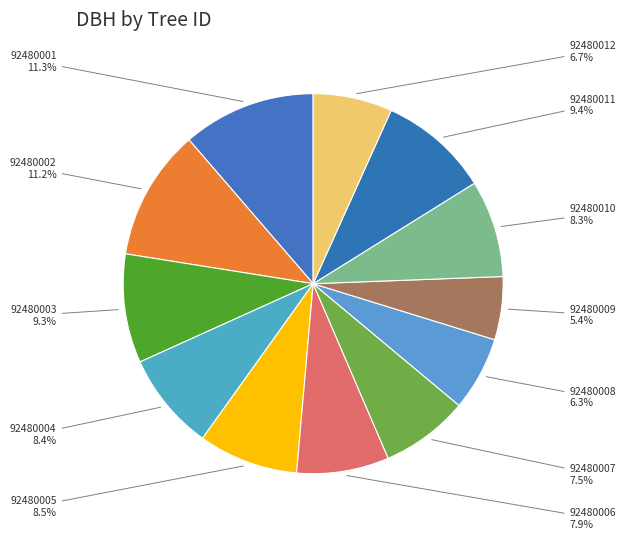

Count the number of slices in the pie.

12